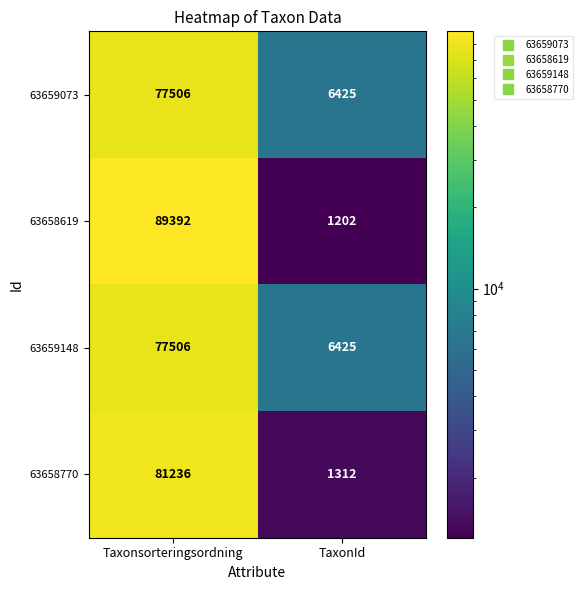

What is the average value of the 63659148 series?

41966